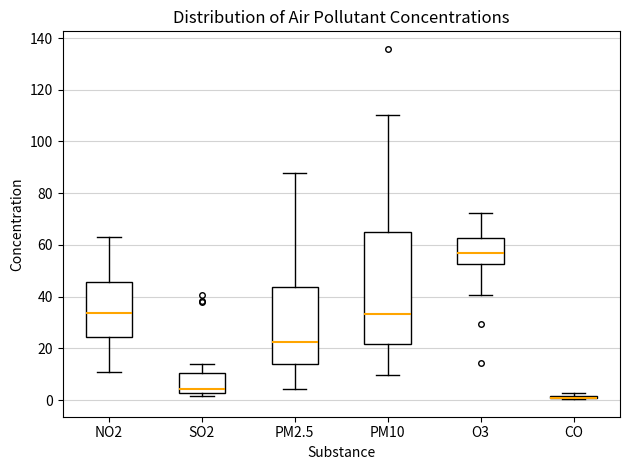

Which box is the tallest, from its lower edge to its upper edge?

PM10